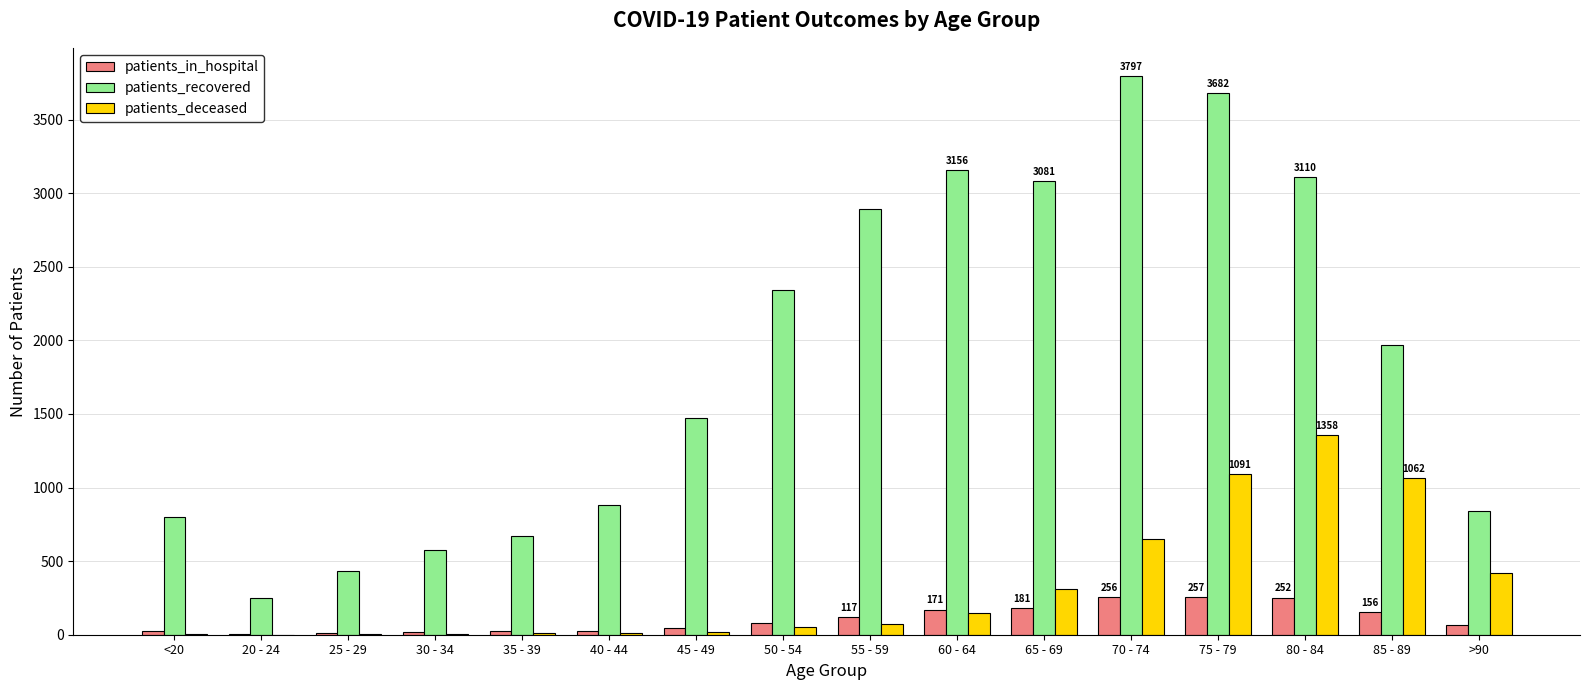

The value of patients_recovered at 75 - 79 is 5323. True or false?

False